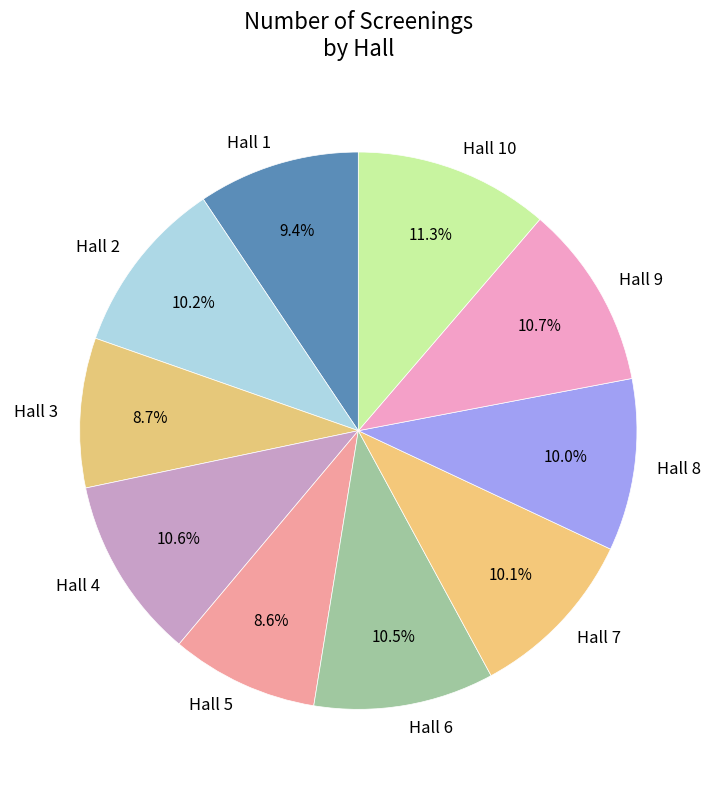

To the nearest percent, what is the difference between the largest and smallest slice percentages?

3%